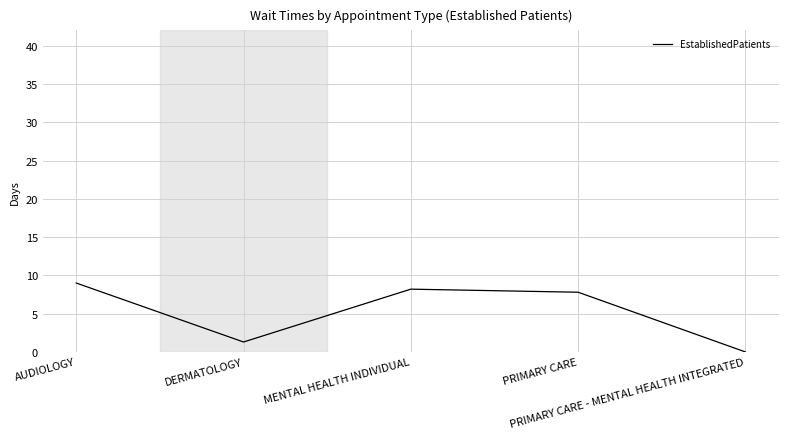

True or false: the data has more than 0 interior local peaks.

True